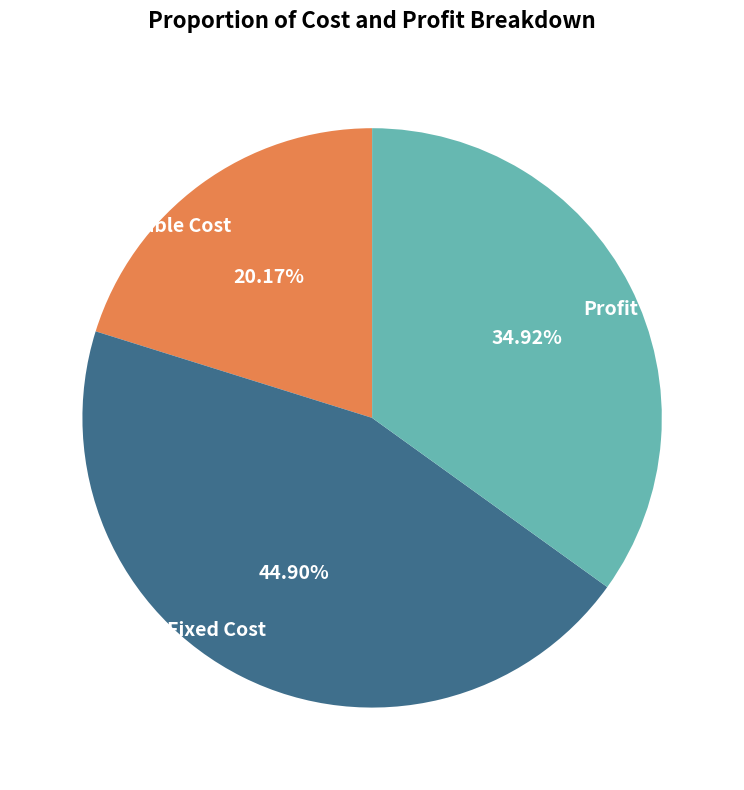

Which category has the biggest portion of the pie?

Fixed Cost